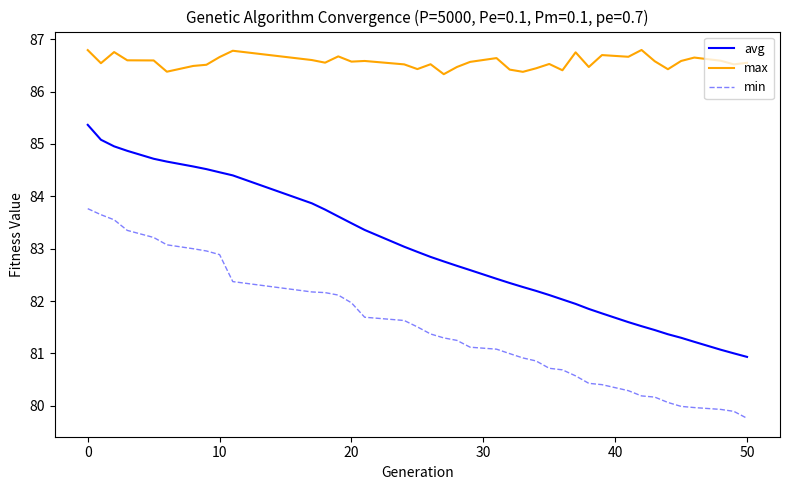

Rank the series by their maximum value, from highest to lowest.

max, avg, min